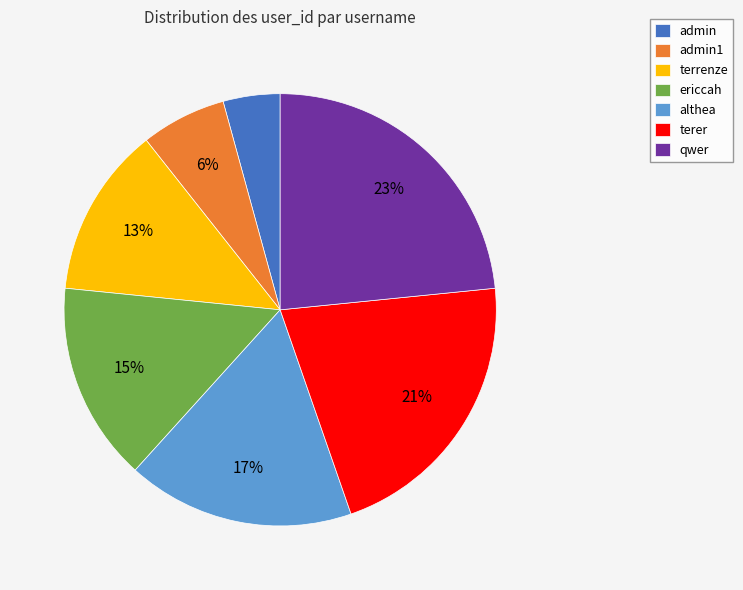

Combined, do terer and terrenze account for over 50%?

No